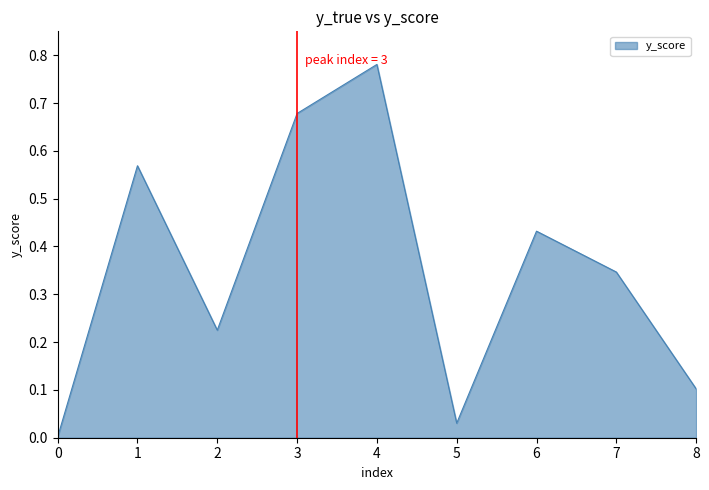

Between 6 and 8, which is larger?

6